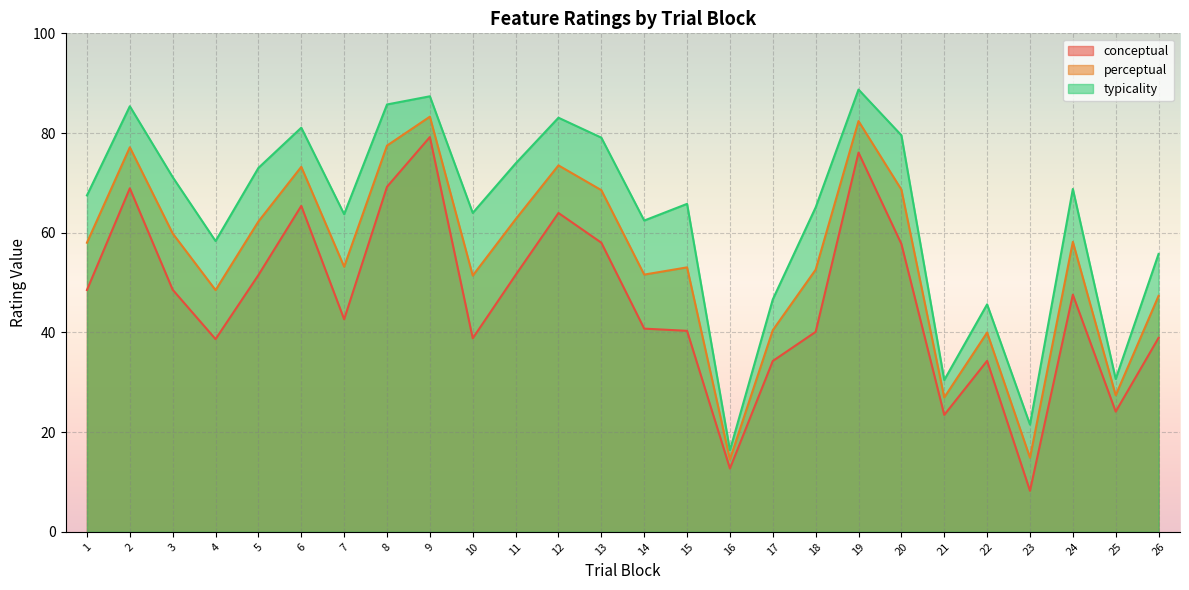

True or false: conceptual and typicality cross at least once.

False